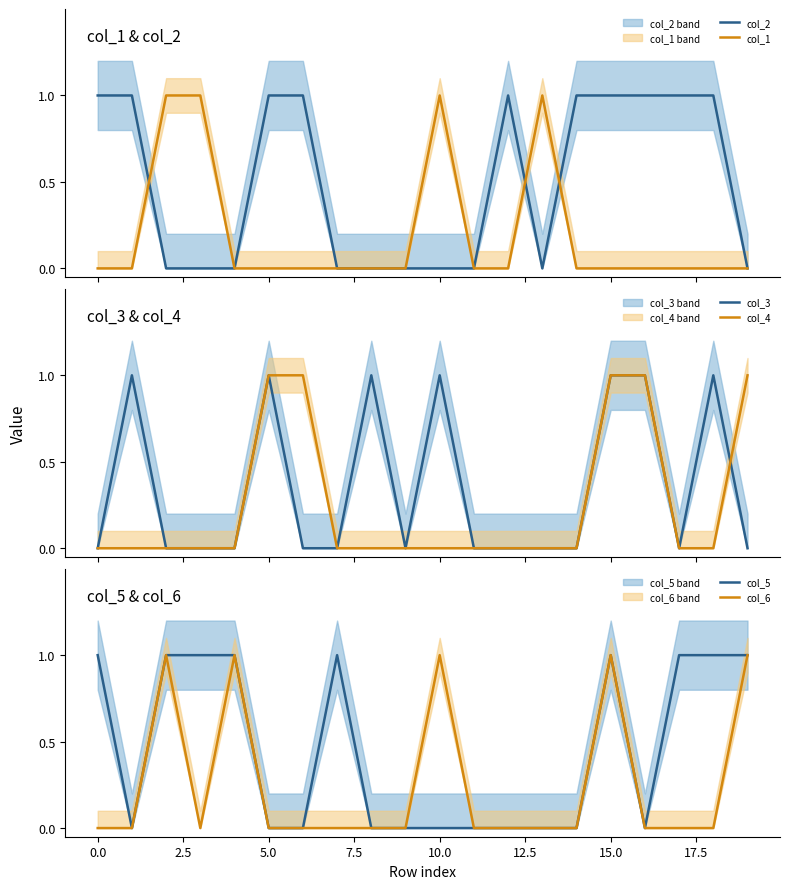

The value of col_6 at 0.0 is 0. True or false?

True